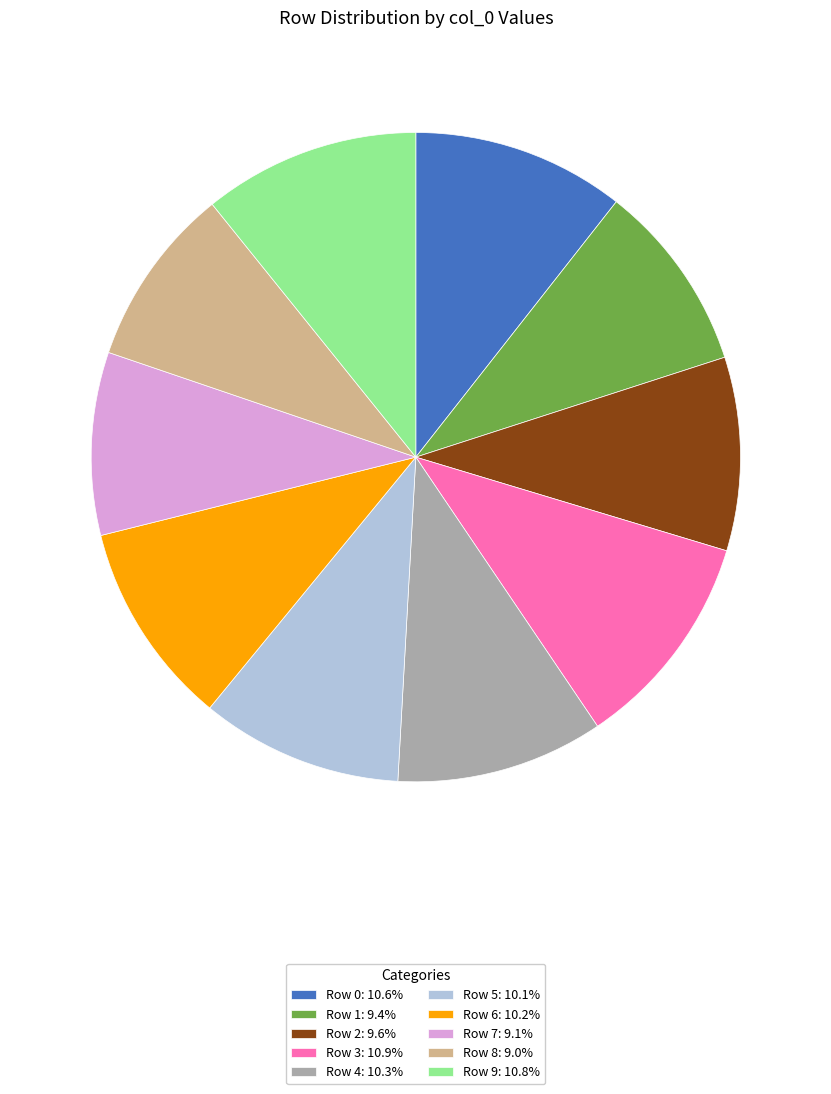

Combined, do Row 2 and Row 4 account for over 50%?

No